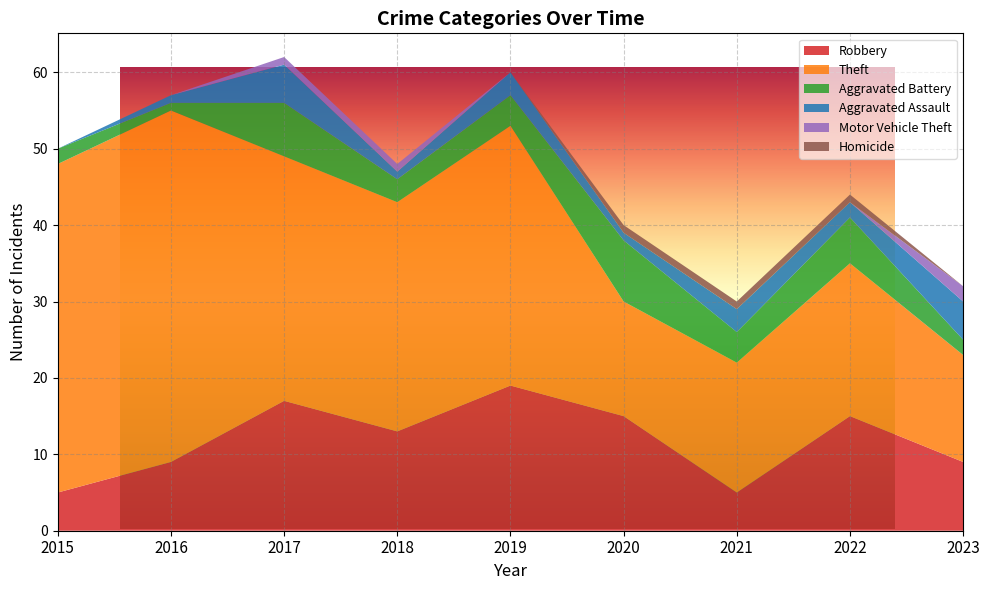

Which series has the largest range (max minus min)?

Theft